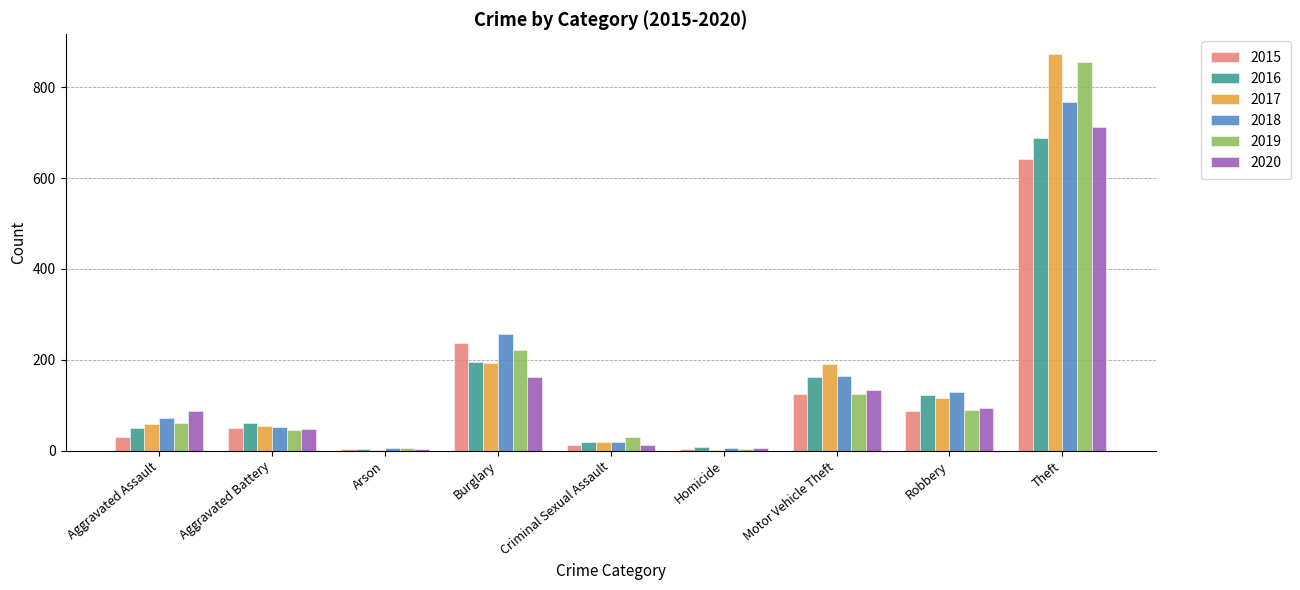

Between Aggravated Assault and Robbery, which series saw the biggest shift?

2016